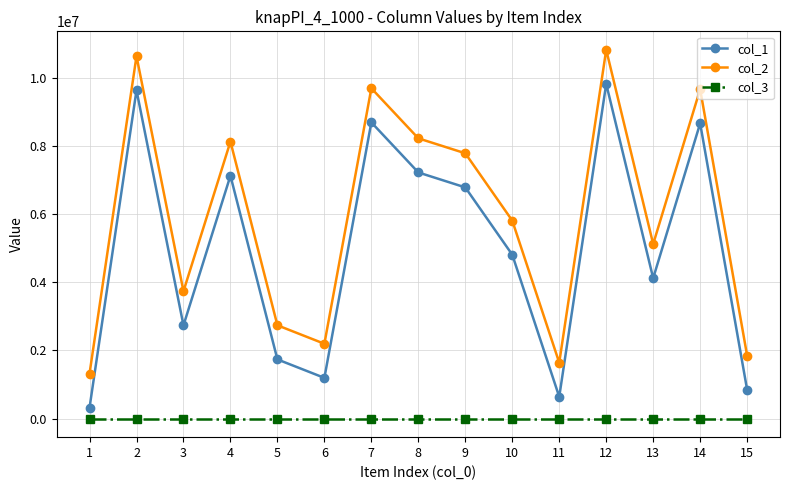

True or false: col_2 and col_3 intersect in this chart.

False